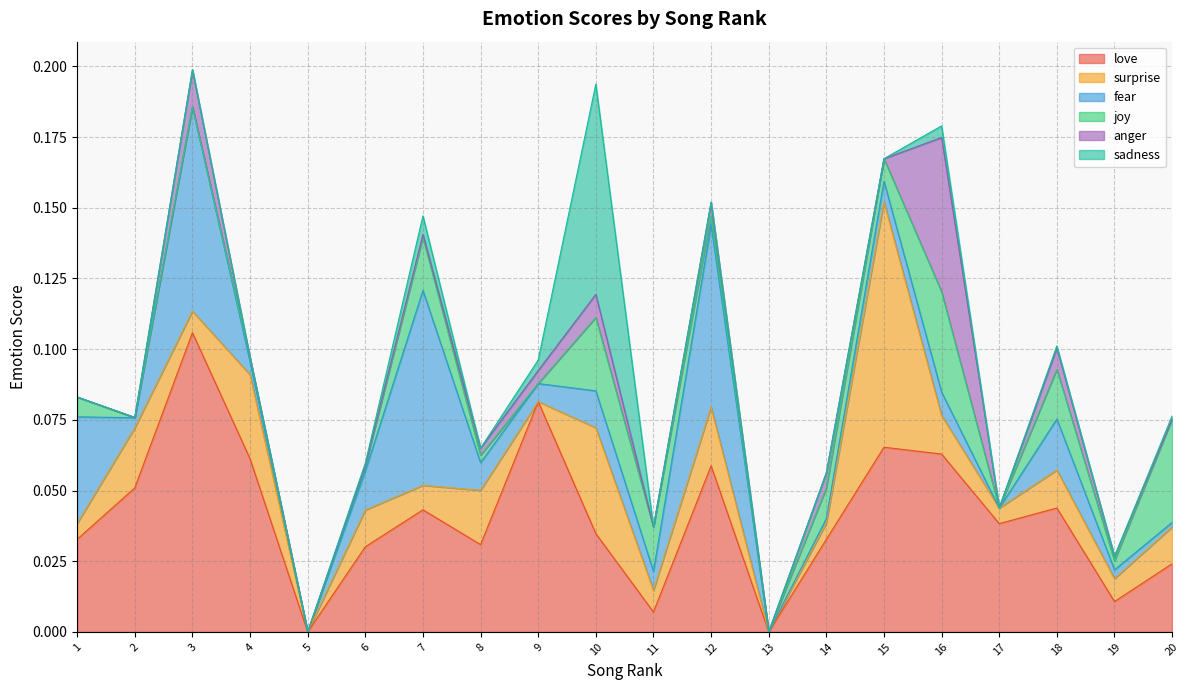

The love series shows 0.0 at 8. True or false?

False